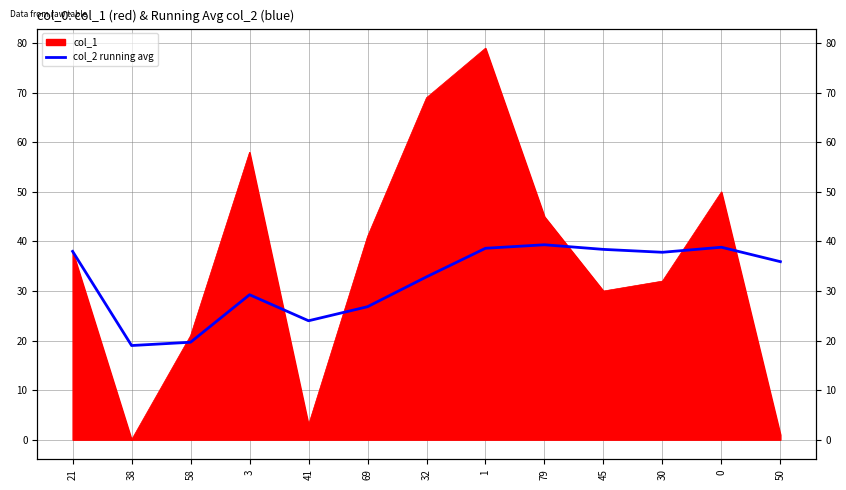

What is the difference between the maximum and minimum values?

20.3